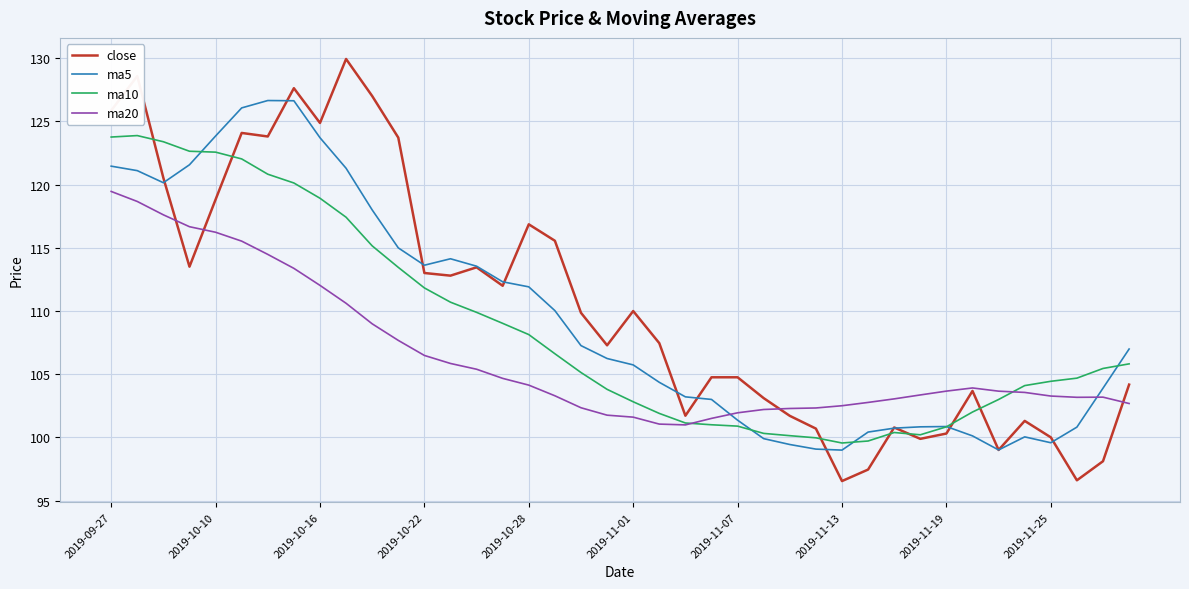

What is the maximum value for ma5?

126.6